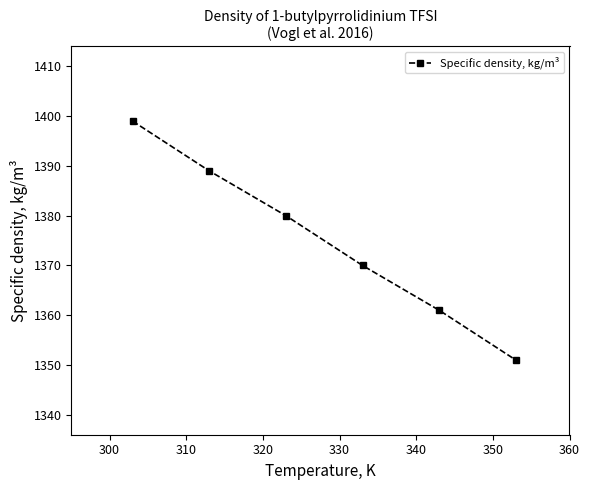

True or false: there are more than 1 points higher than both neighbors.

False